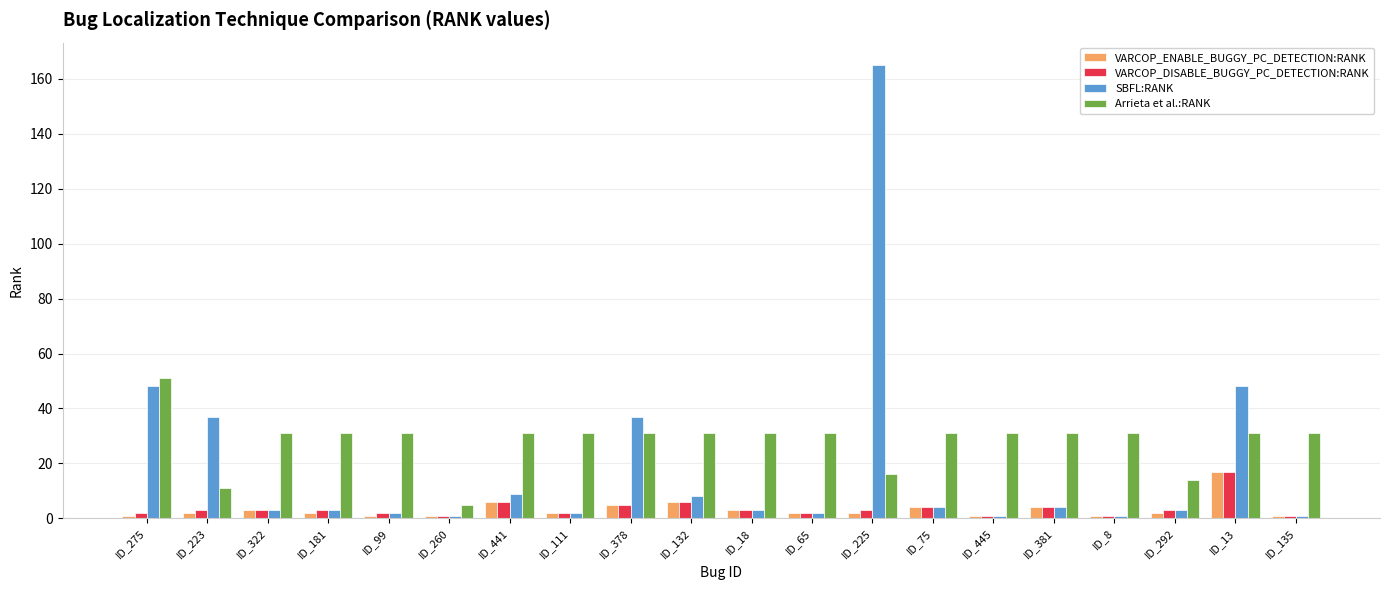

What is the value of the VARCOP_ENABLE_BUGGY_PC_DETECTION:RANK bar at the 8th from the left?

2